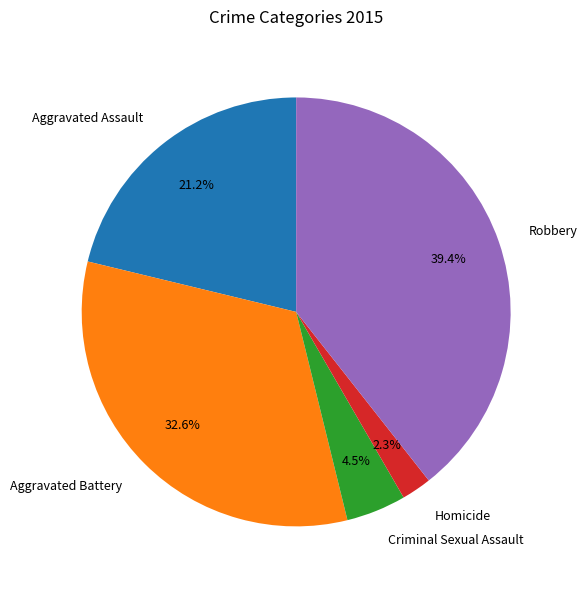

Rank the categories by value from highest to lowest.

Robbery, Aggravated Battery, Aggravated Assault, Criminal Sexual Assault, Homicide